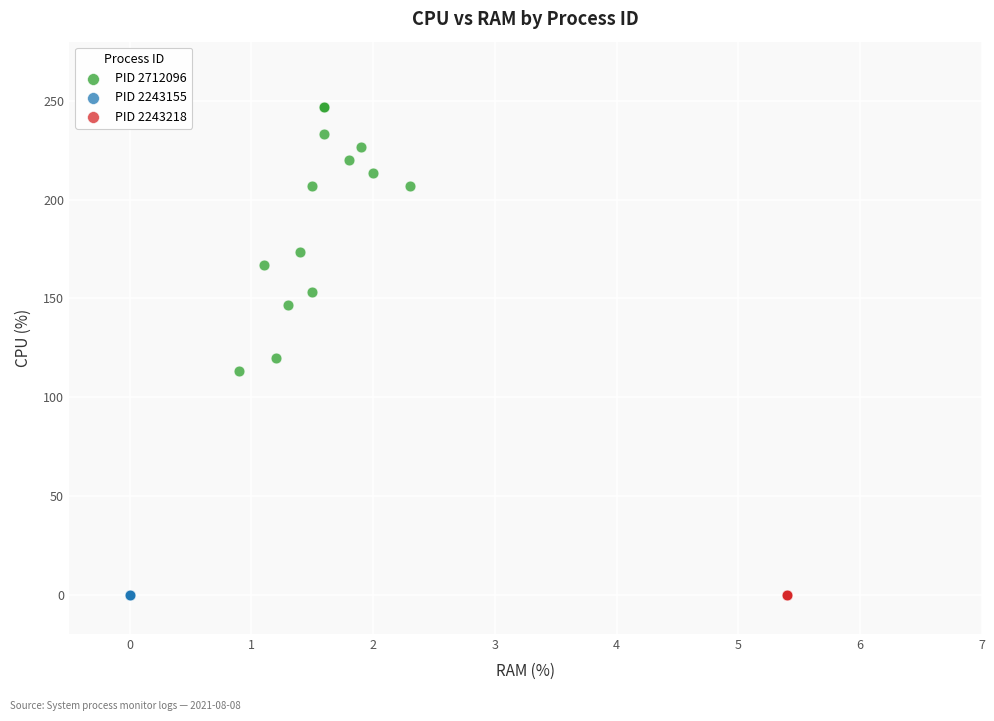

Which series contains the highest Y value?

PID 2712096